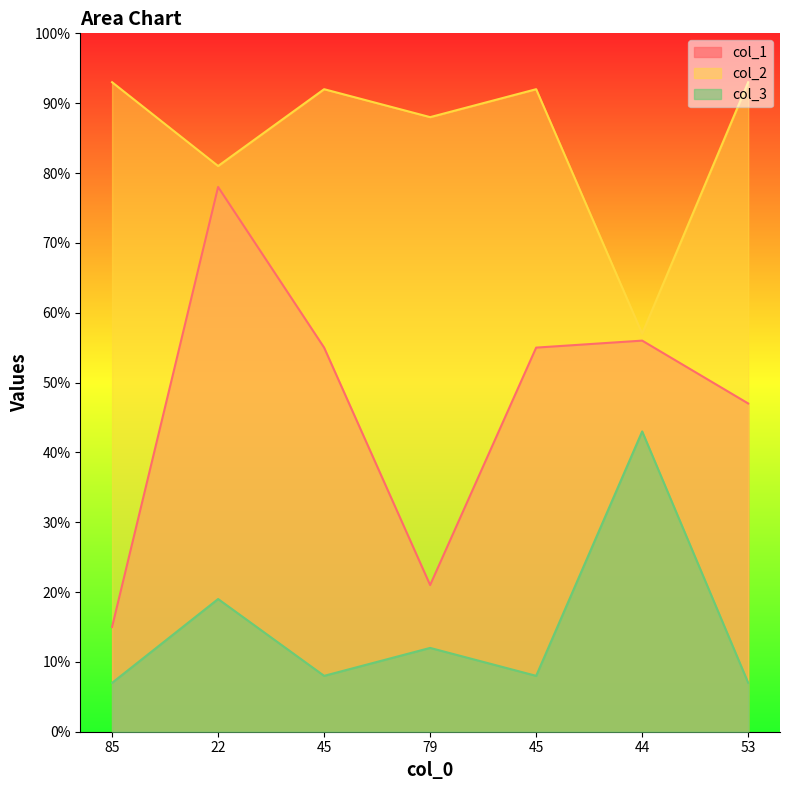

Reading right to left, extract all data points from this chart.

col_1: 53=47	44=56	45=55	79=21	45=55	22=78	85=15
col_2: 53=93	44=57	45=92	79=88	45=92	22=81	85=93
col_3: 53=7	44=43	45=8	79=12	45=8	22=19	85=7